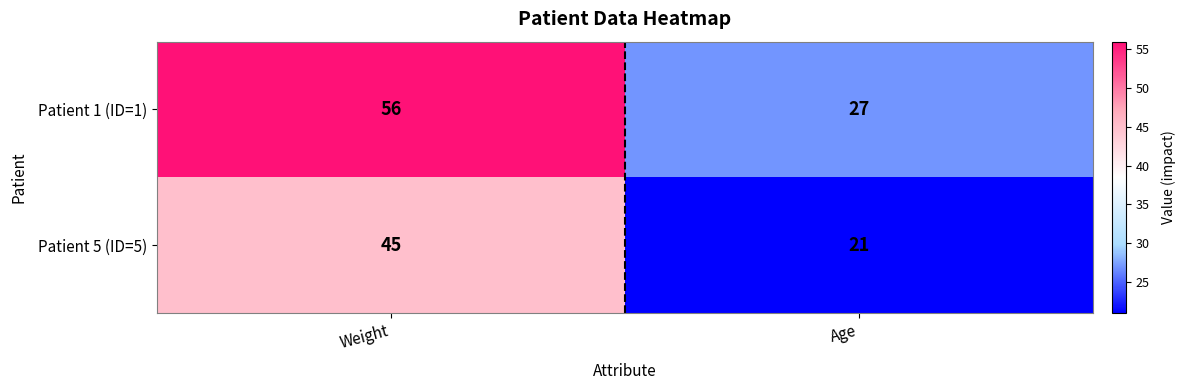

How many distinct data groups are displayed?

2